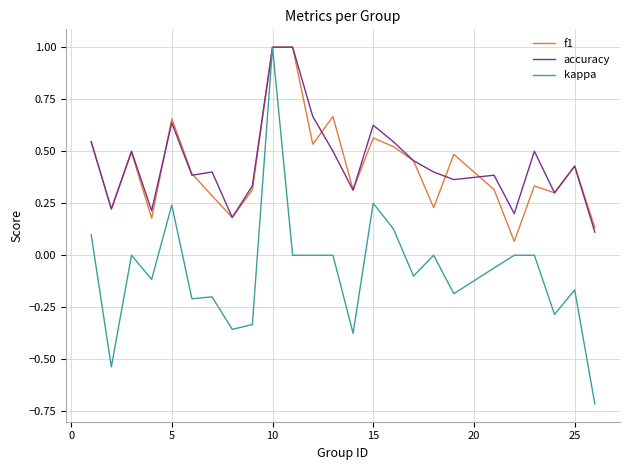

What is the lowest value of the kappa series?

-0.7